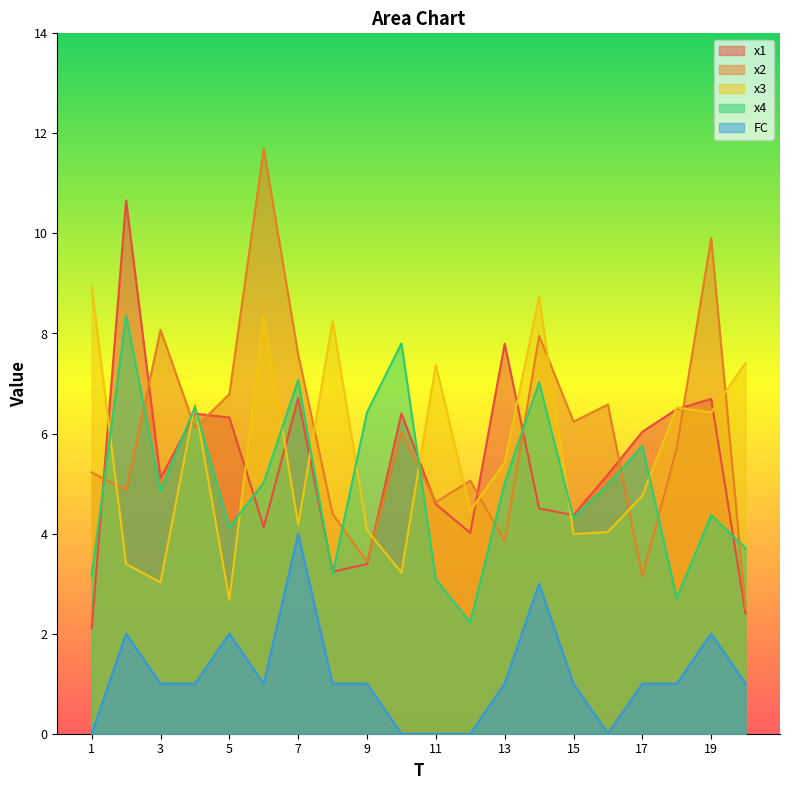

What is the difference between the highest and lowest values at 10?

7.8